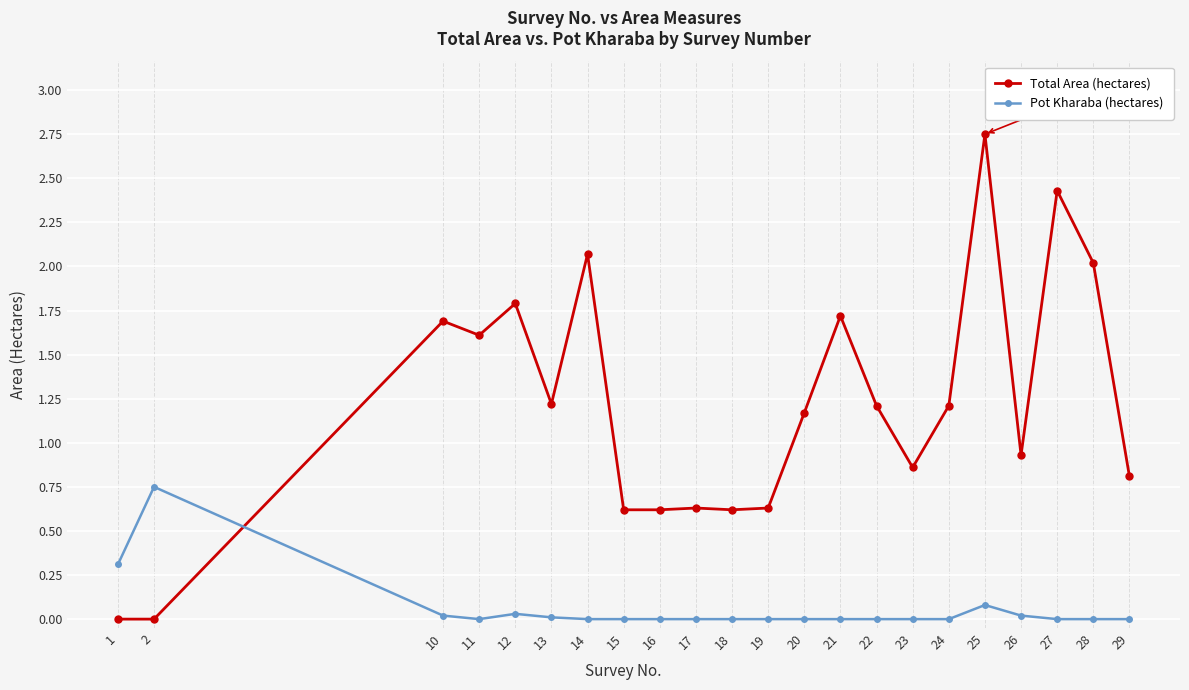

True or false: Total Area (hectares) and Pot Kharaba (hectares) intersect in this chart.

True